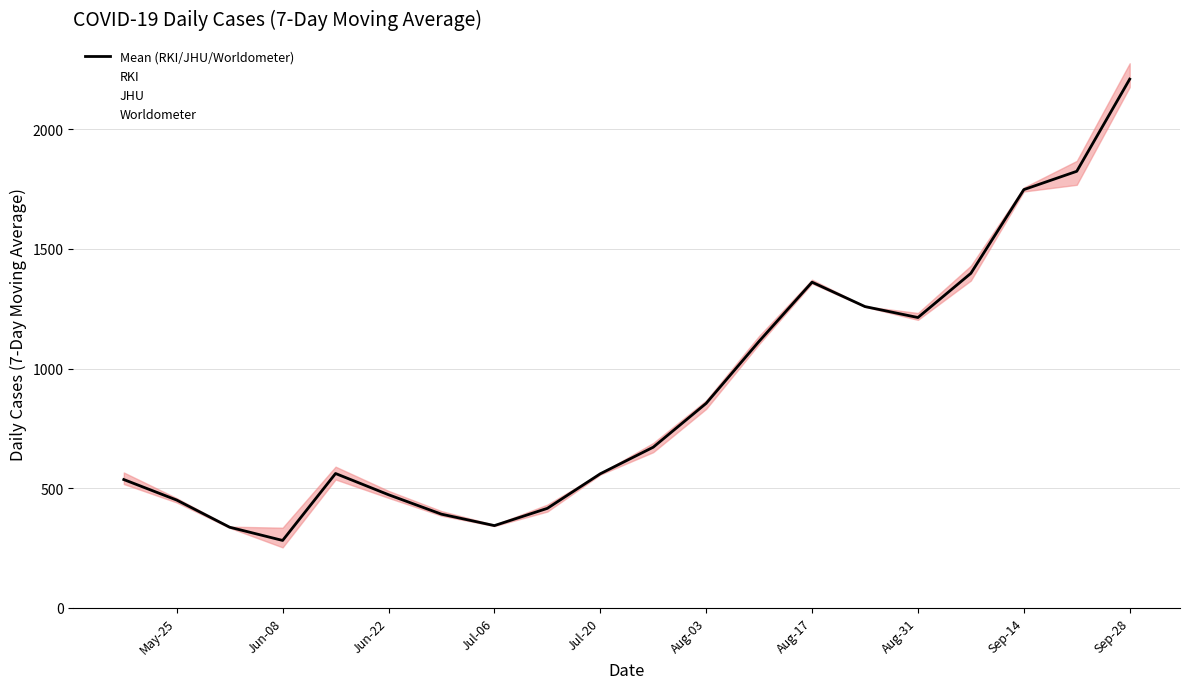

How many series are shown in this chart?

4